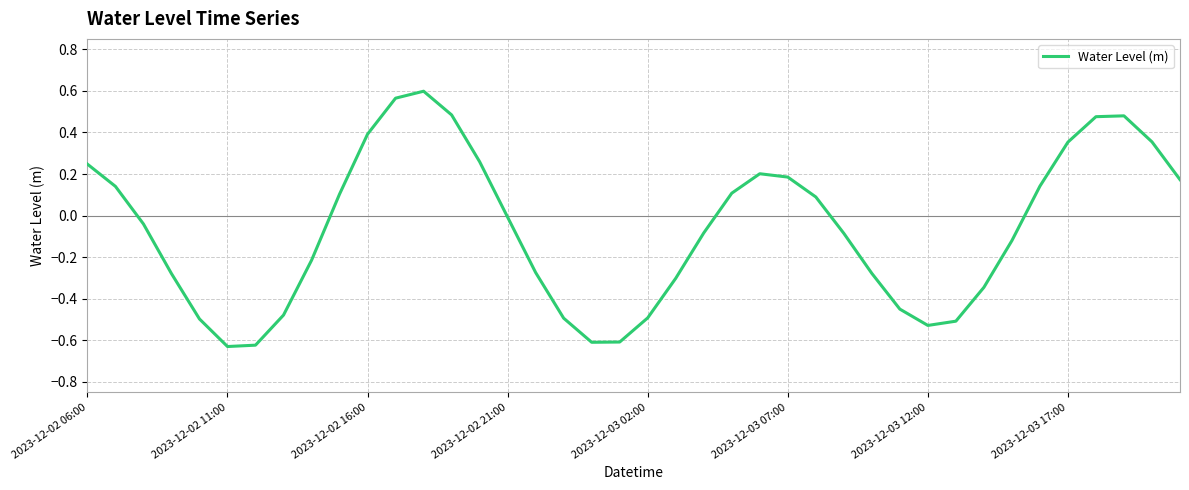

What is the difference between the maximum and minimum values?

1.2